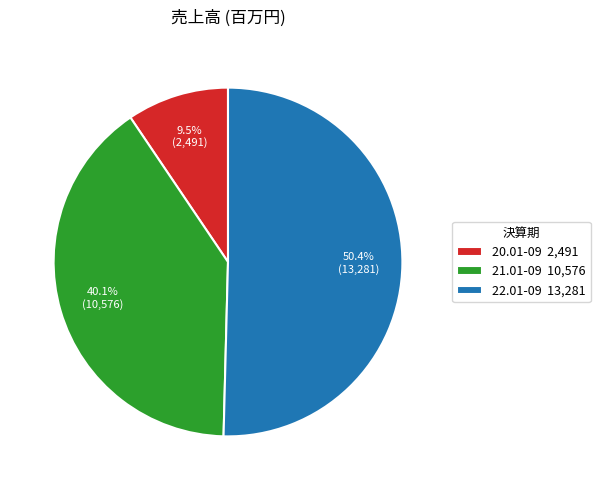

Is it true that 20.01-09 is 1% of the pie?

False